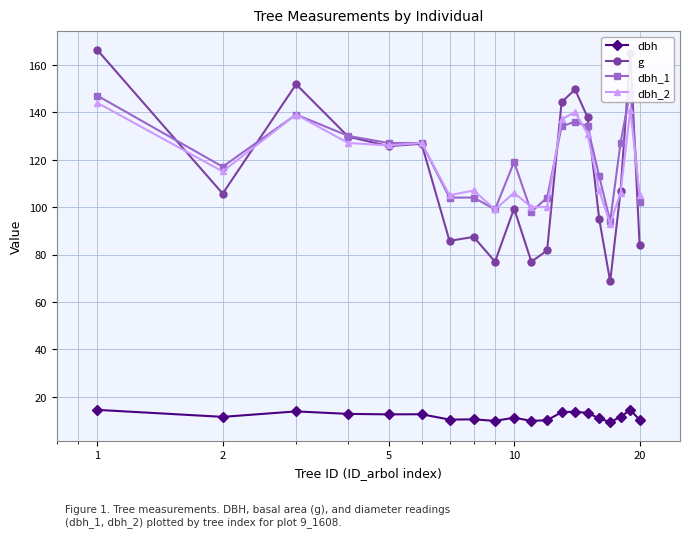

True or false: dbh and dbh_2 intersect in this chart.

False